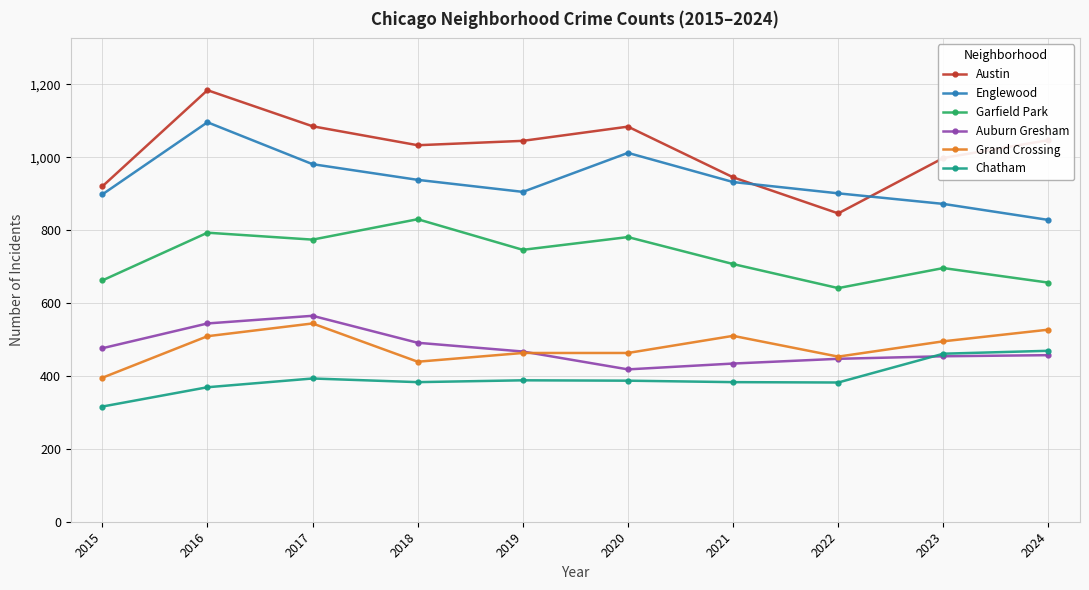

What is the approximate value of Garfield Park at 2021, to the nearest 5?

705